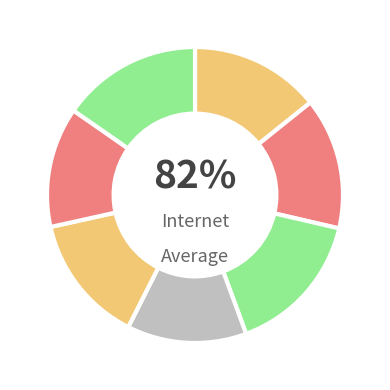

Do 674149 and 315661 together represent more than half of the pie?

No